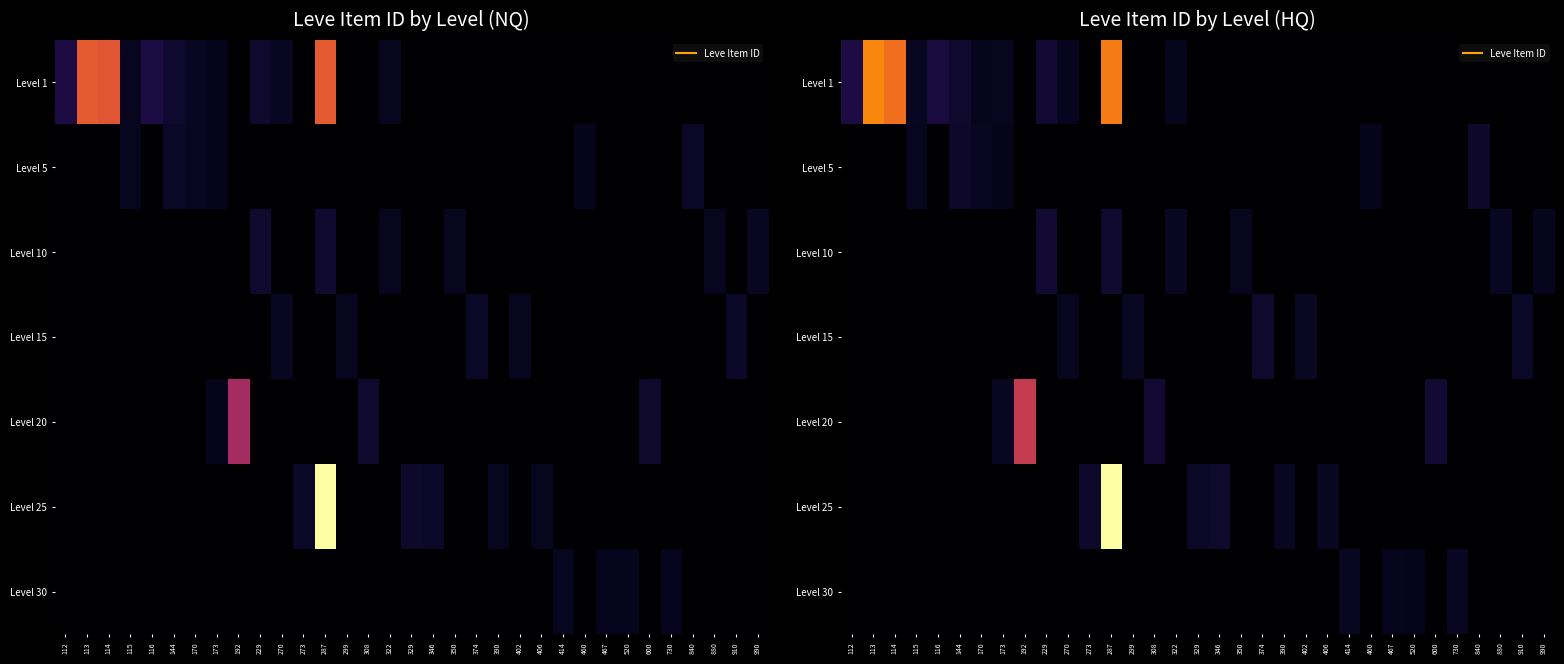

Between 520 and 840, which series saw the biggest shift?

Level 5